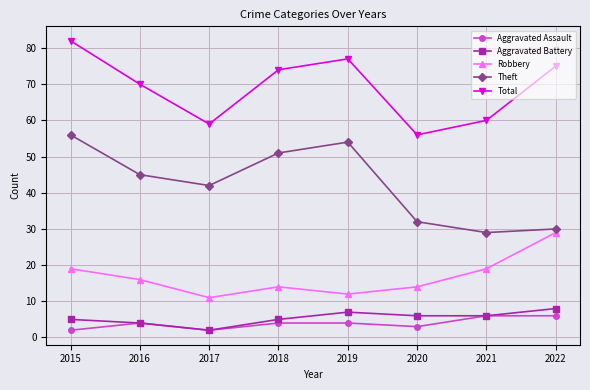

Which label corresponds to the largest value in the chart?

2015